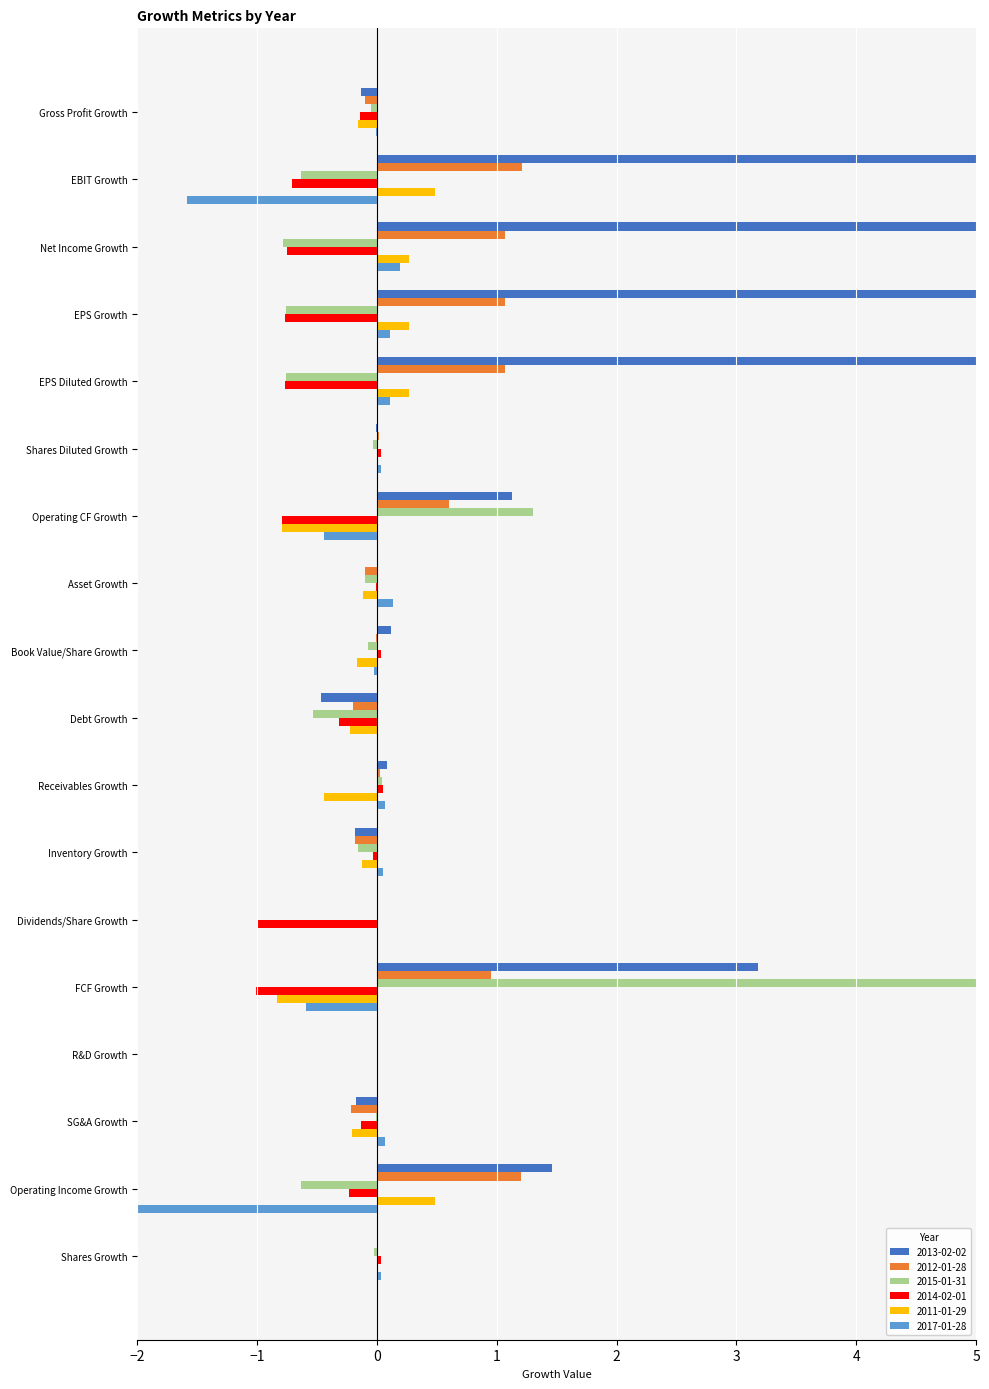

What is the smallest value displayed?

-2.1